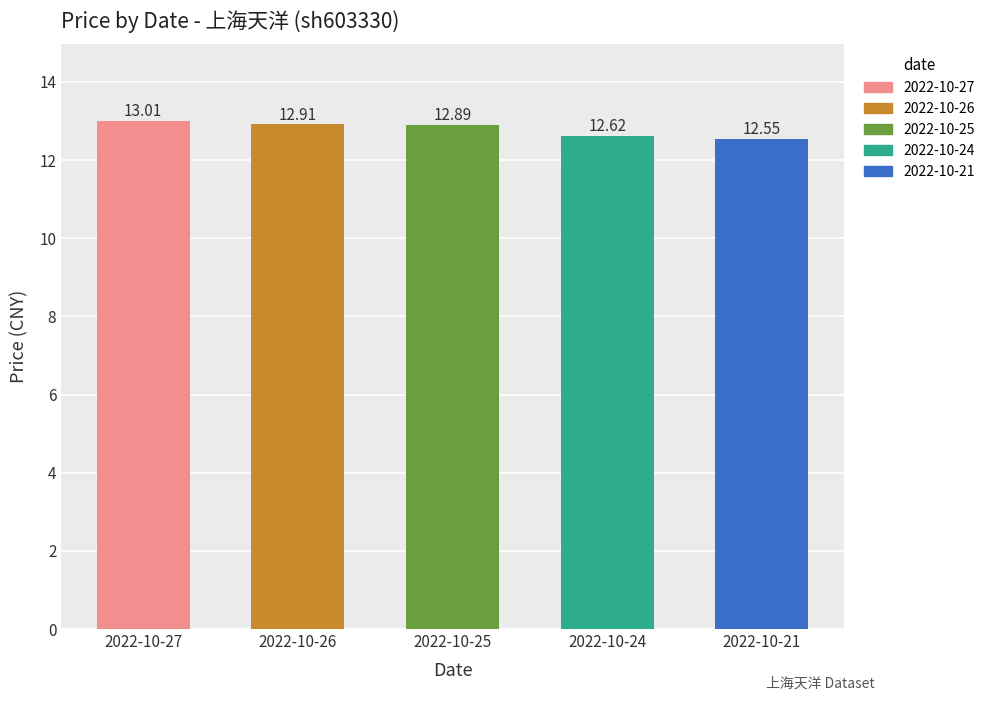

Which label corresponds to the largest value in the chart?

2022-10-27